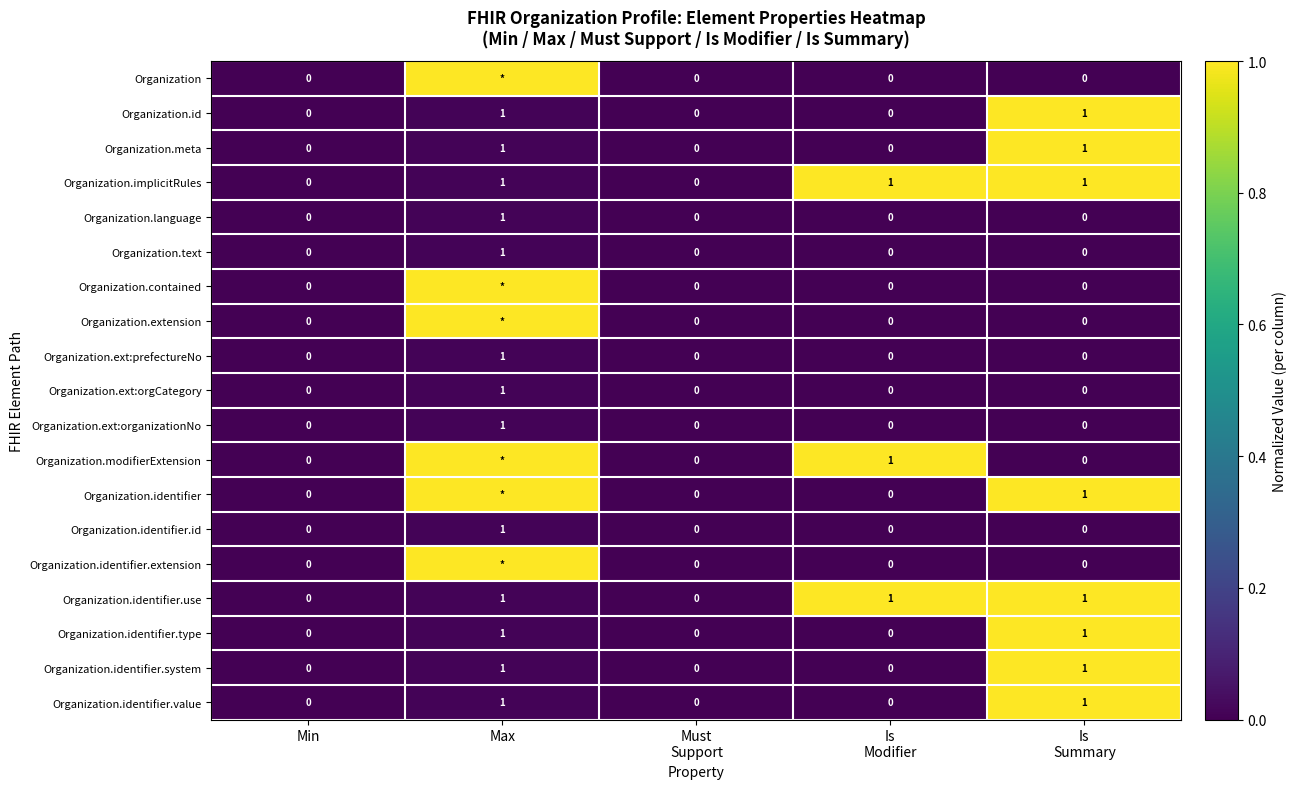

How many Organization.ext:orgCategory values are between 0 and 1?

5